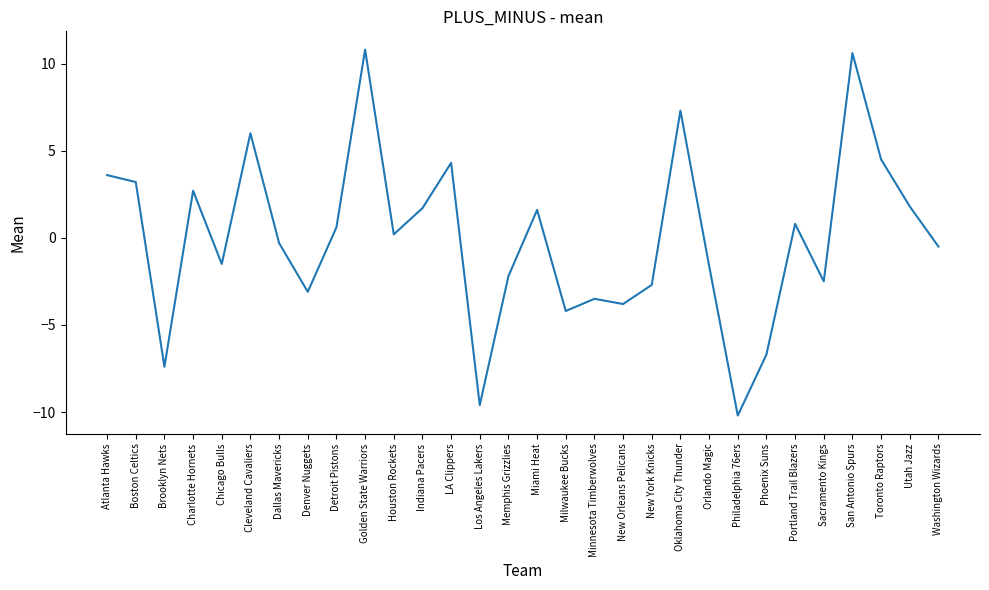

True or false: the data shows 7.3 at Oklahoma City Thunder.

True